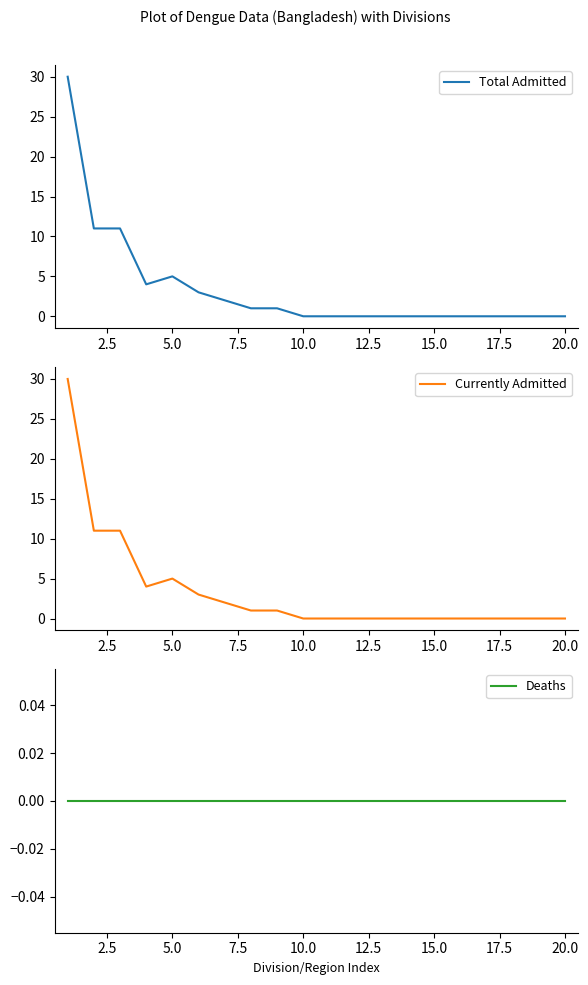

What is the difference between the maximum and minimum values in the Total Admitted series?

30